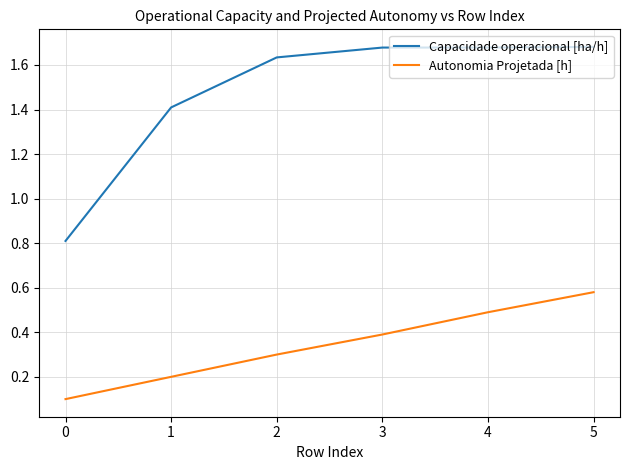

Is it true that Autonomia Projetada [h] equals 0.0 at 0?

False